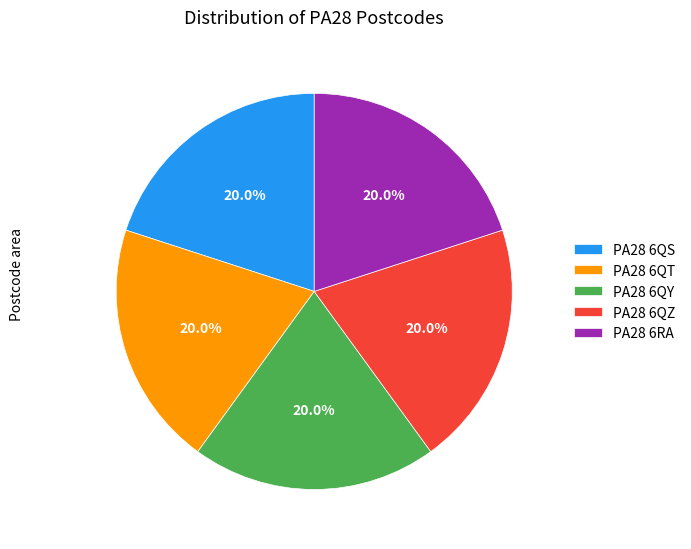

Approximately how many times larger is the value at PA28 6QS compared to PA28 6QY?

1.0